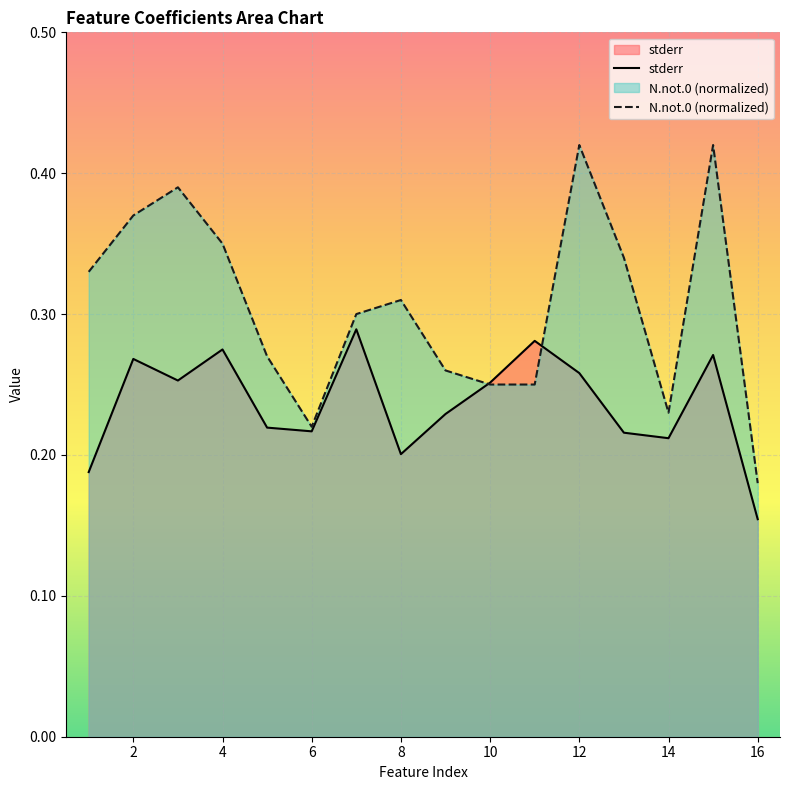

How many lines are shown in the chart?

2